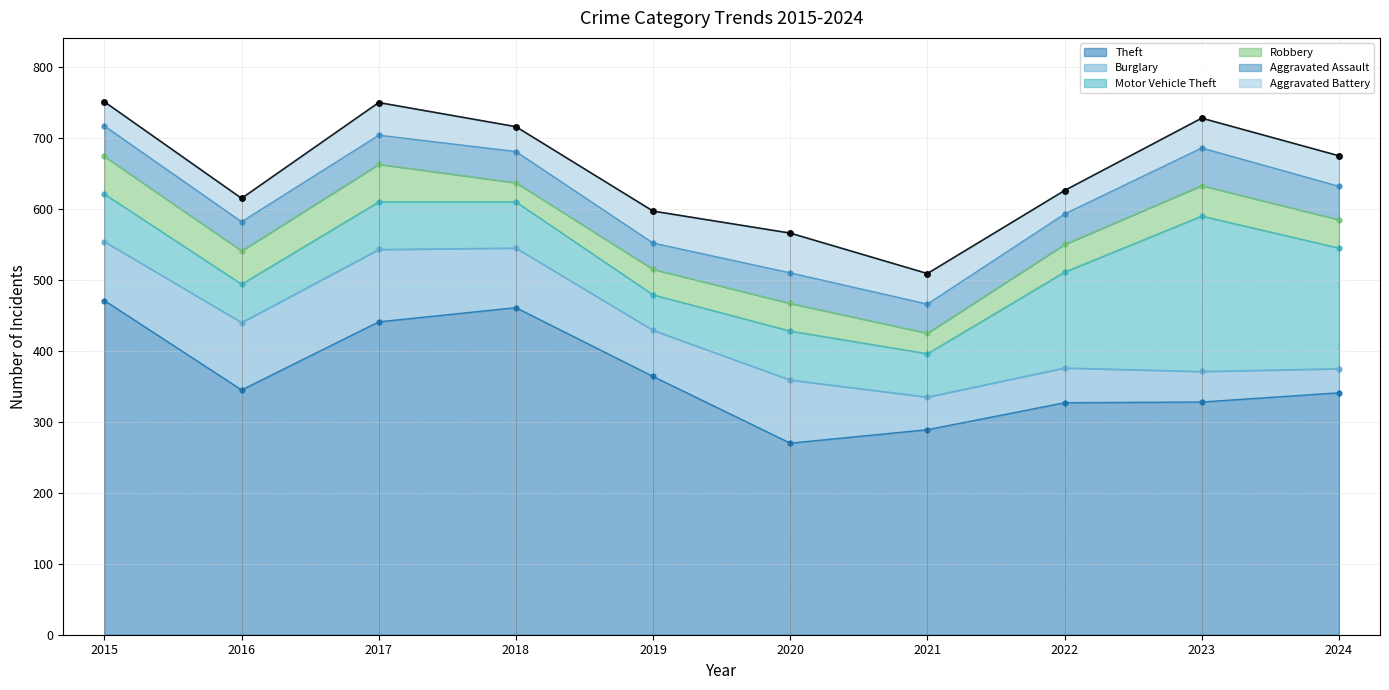

The Burglary series shows 117 at 2020. True or false?

False